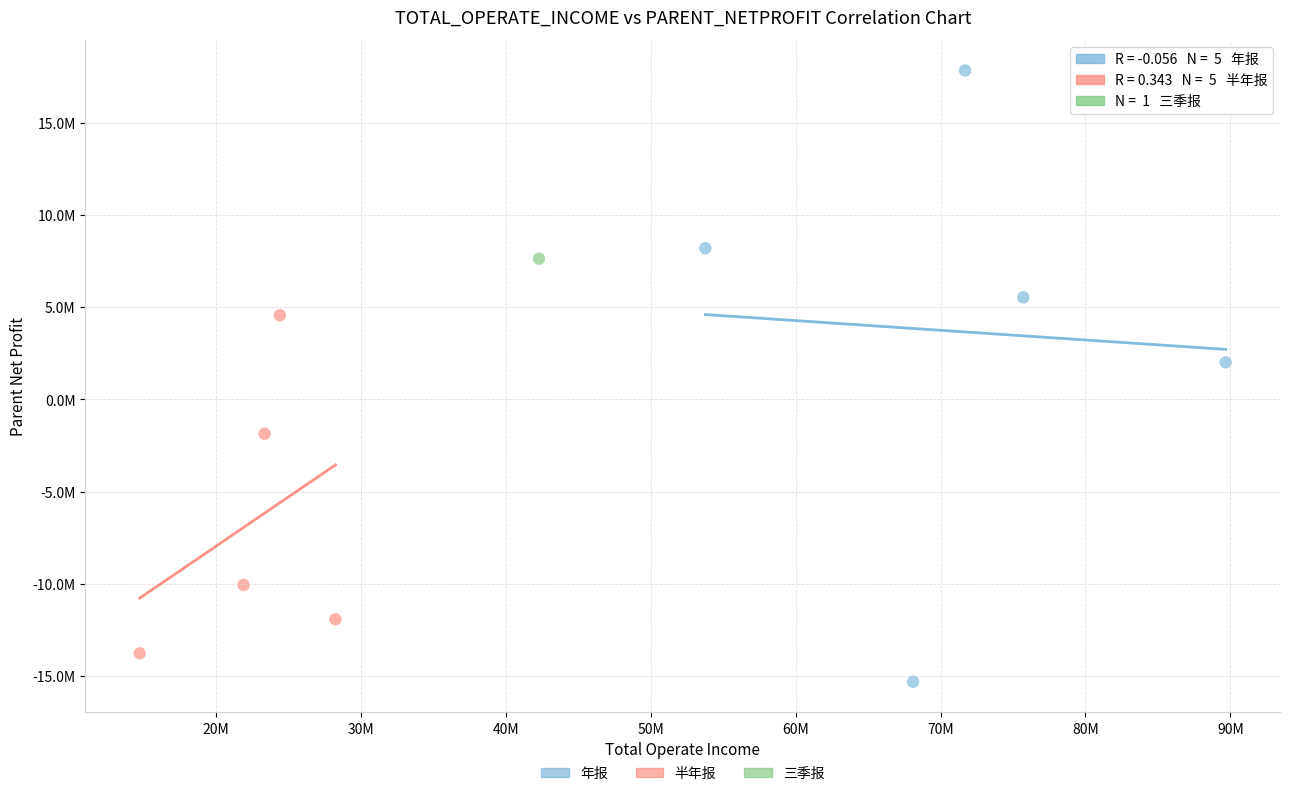

Which series reaches the maximum Y coordinate?

年报